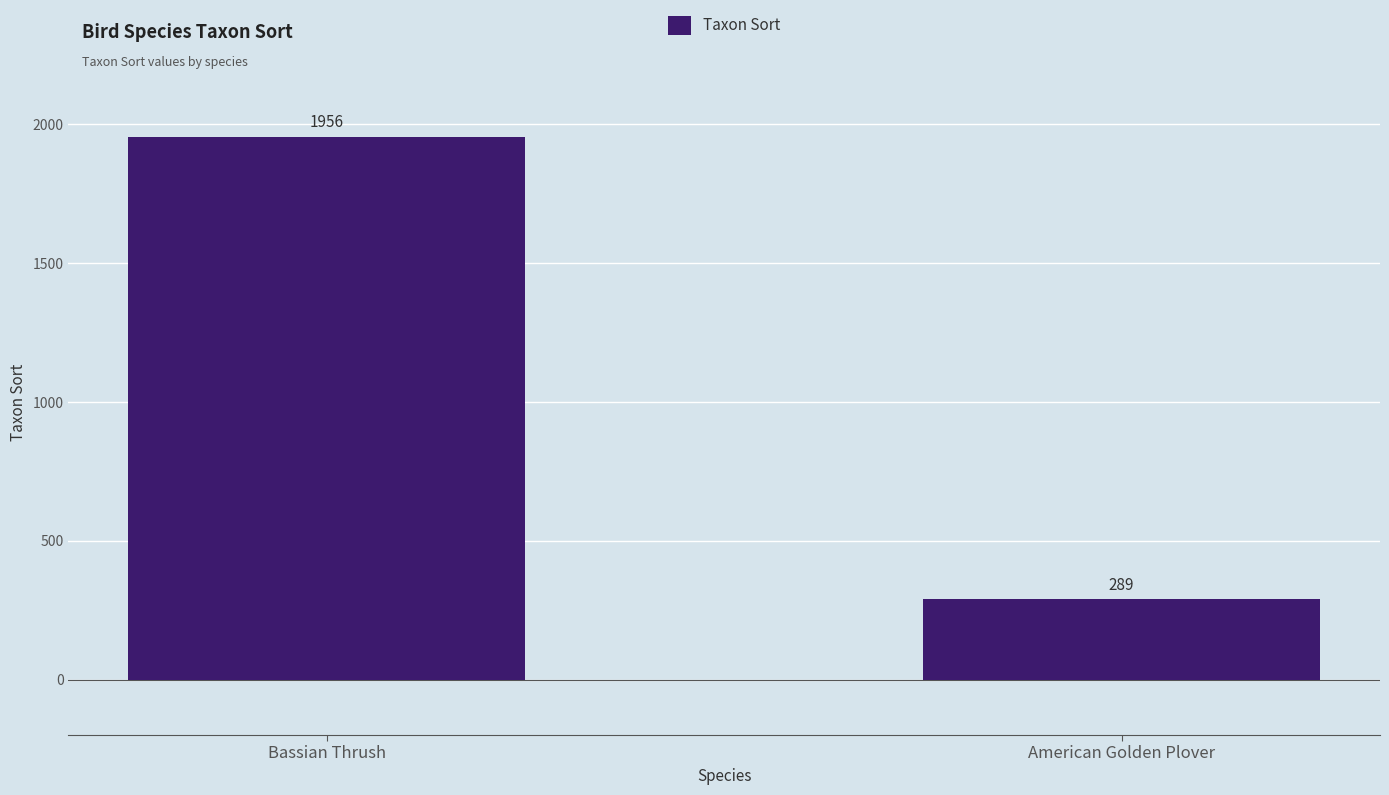

What is the greatest value displayed?

1956